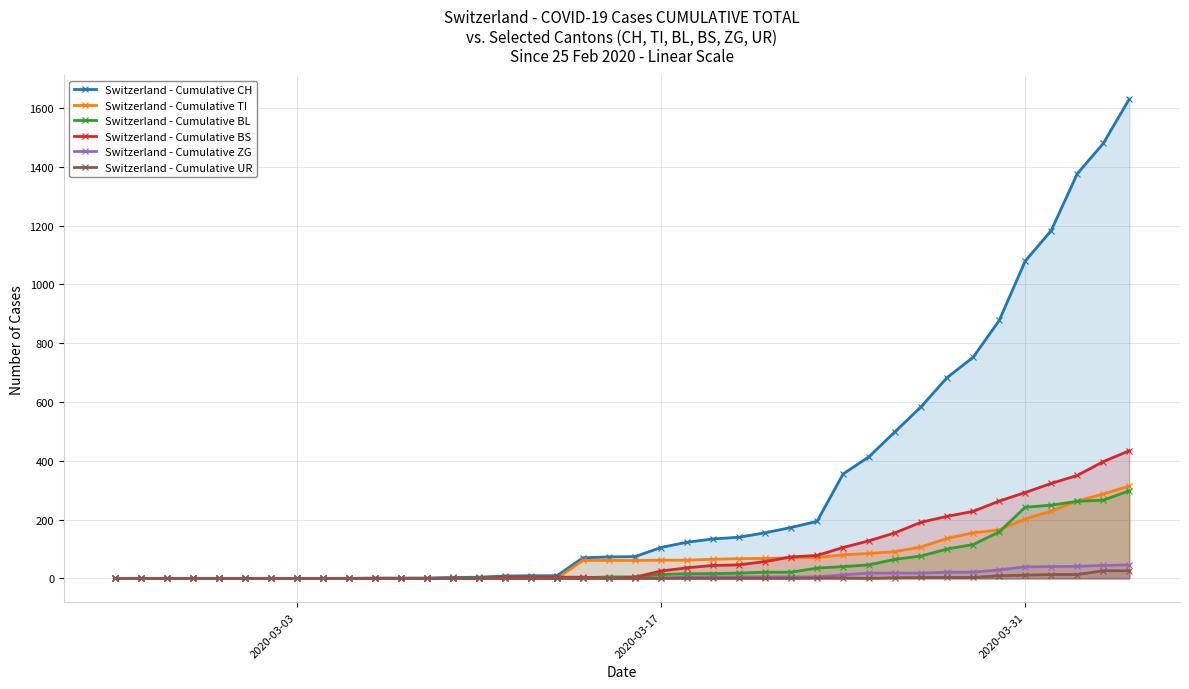

Which series has the widest spread of values?

Switzerland - Cumulative CH